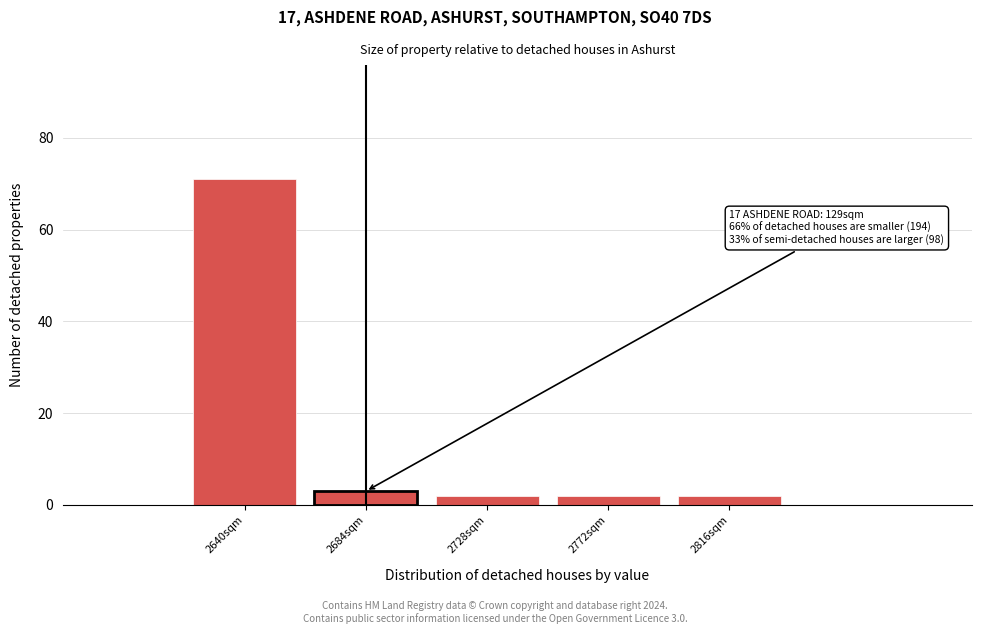

Reading left to right, list all the values displayed in this chart.

71	3	2	2	2